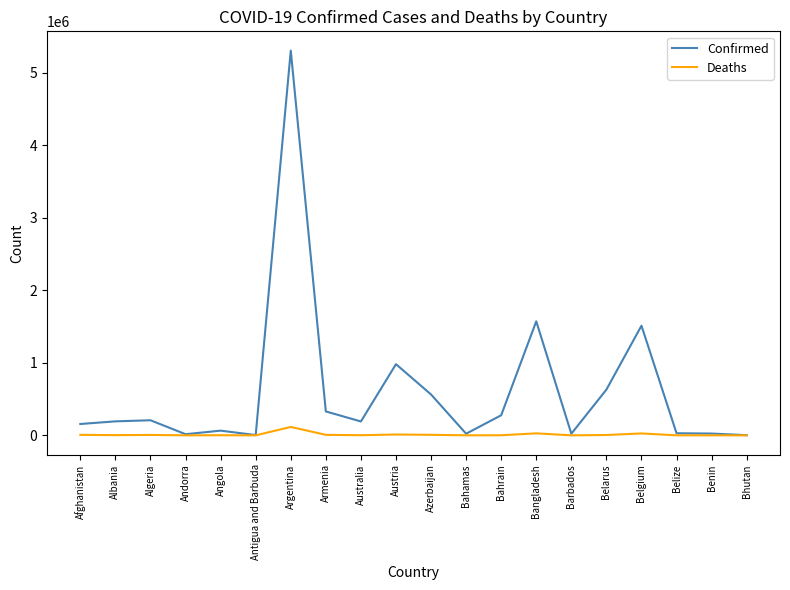

True or false: Confirmed has a value of 193269 at Albania.

True